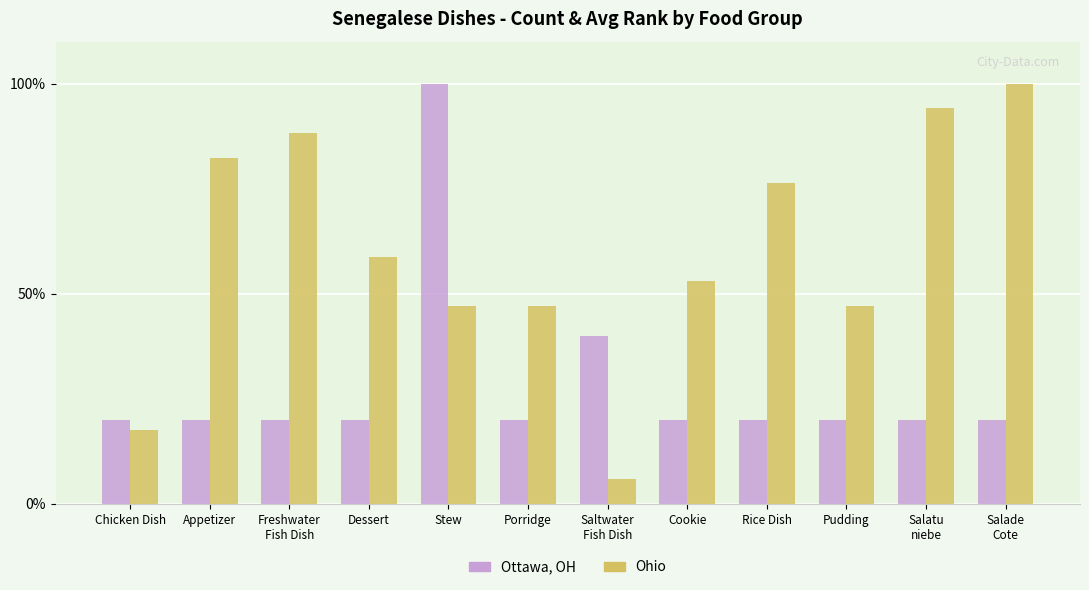

Does the chart contain stacked bars?

No